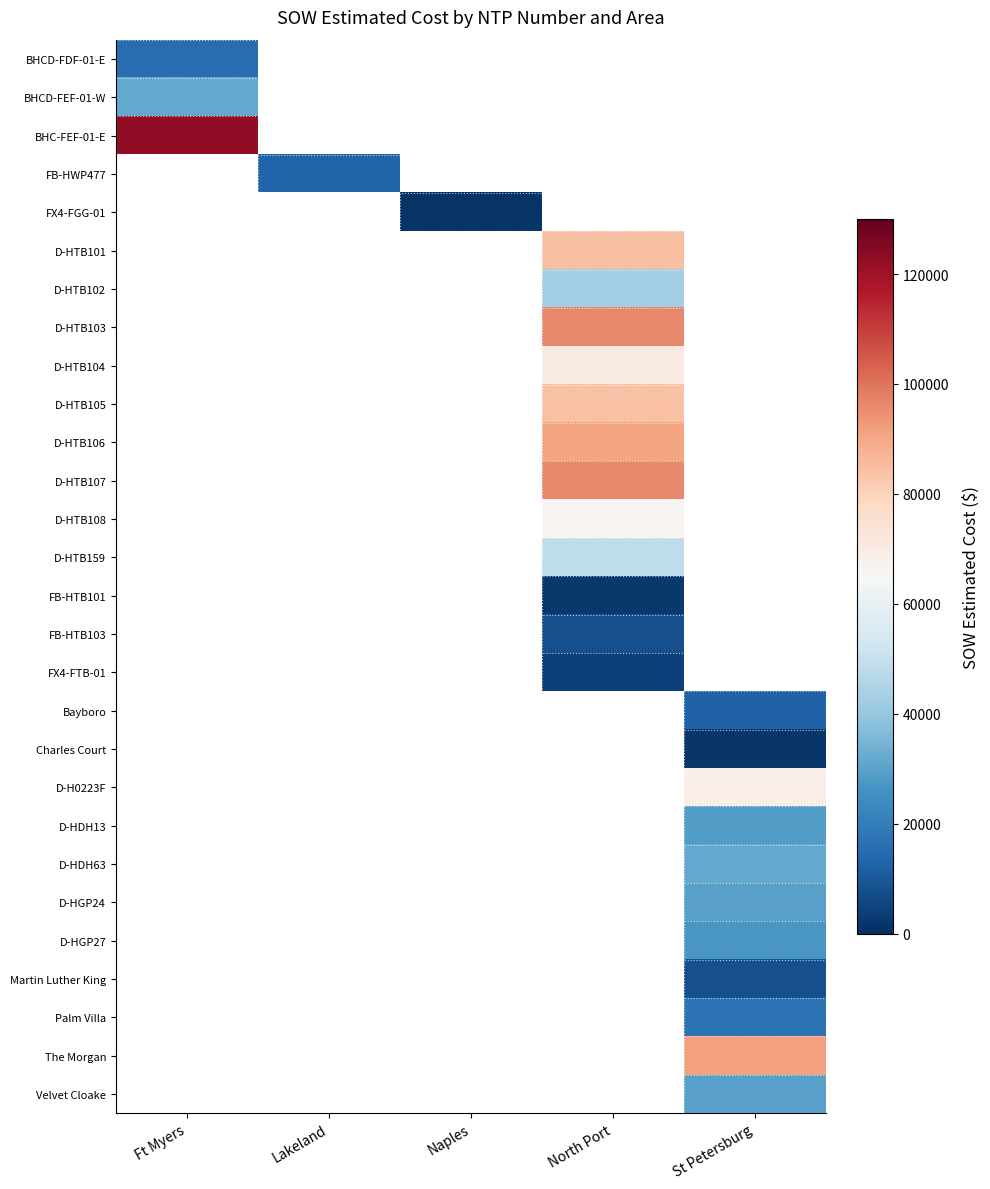

Which category has the highest value across all series?

Ft Myers